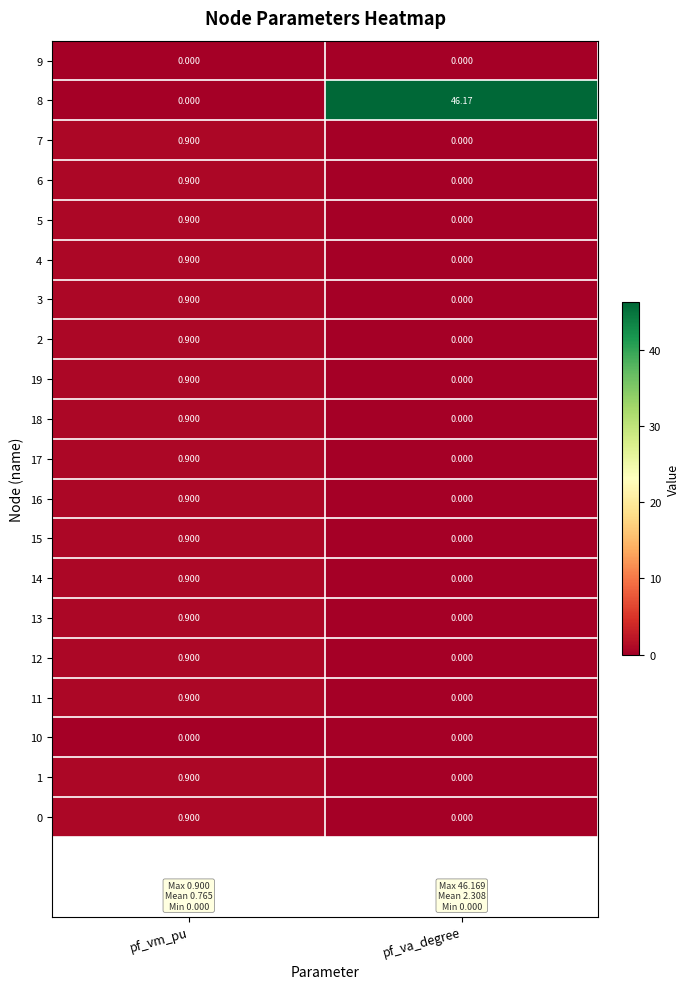

How many categories are shown in the chart?

2